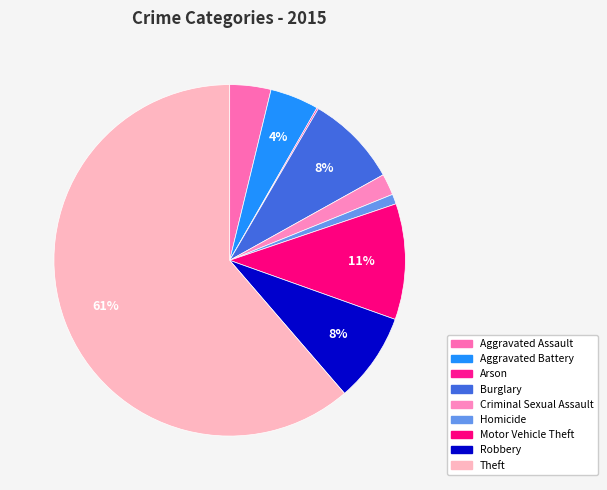

To the nearest percent, what portion does Criminal Sexual Assault represent?

2%